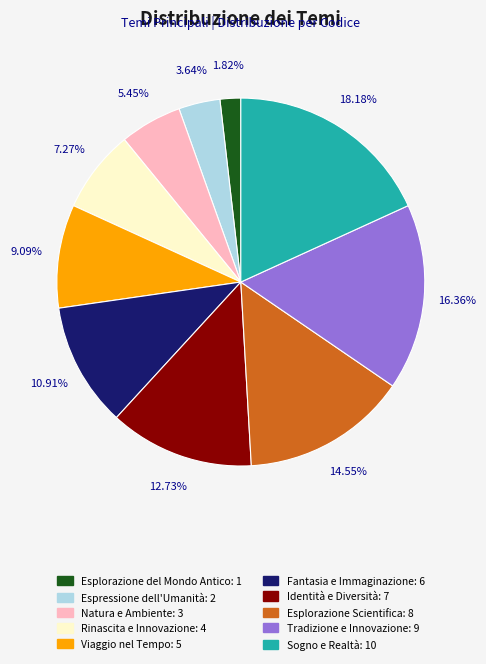

Which category has the smallest portion of the pie?

Esplorazione del Mondo Antico